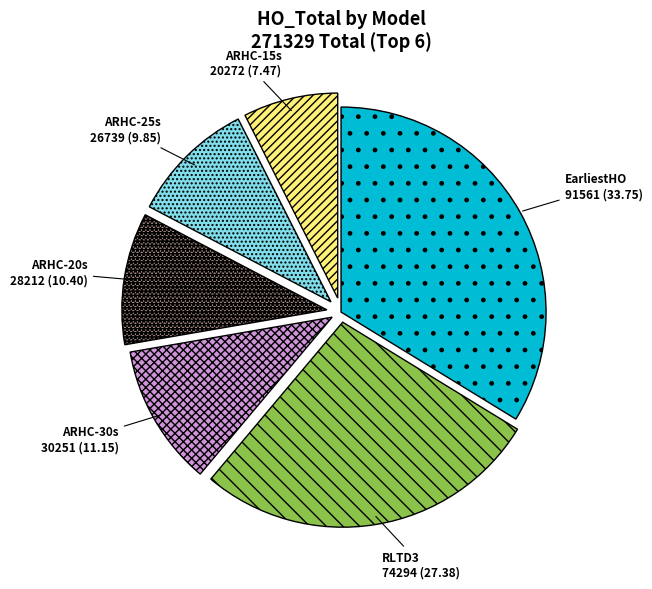

Do EarliestHO and ARHC-15s together represent more than half of the pie?

No